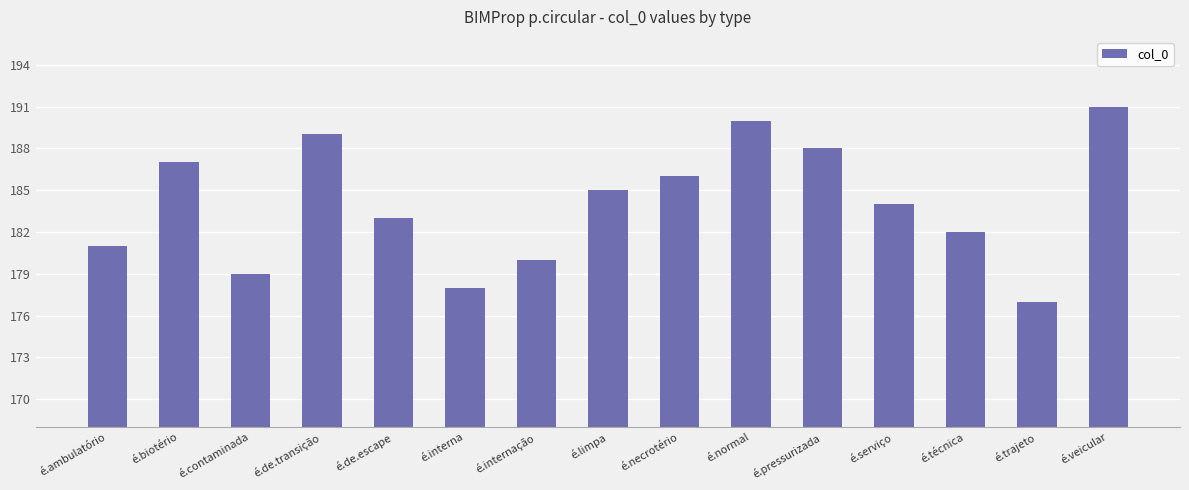

Is it true that the value at é.técnica is 182?

True